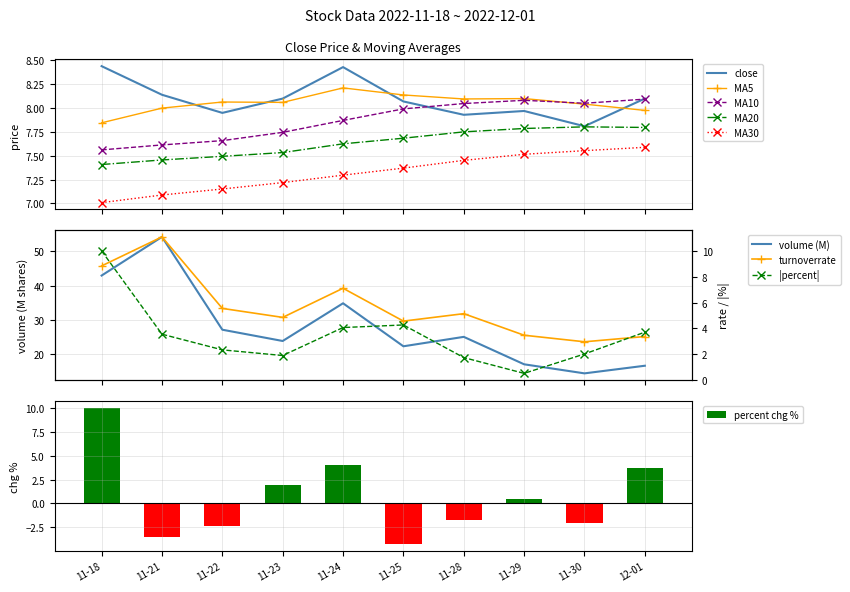

True or false: percent chg % has a value of -1.1 at 11-22.

False